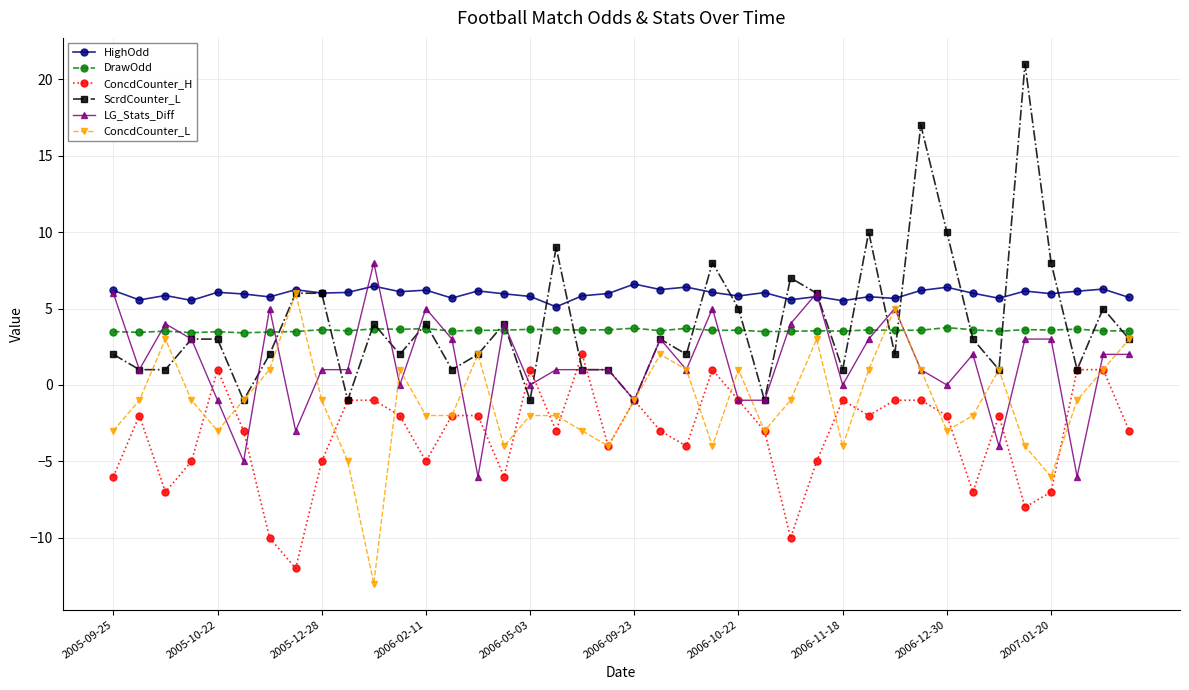

Count the DrawOdd values in the range 3 to 4.

40